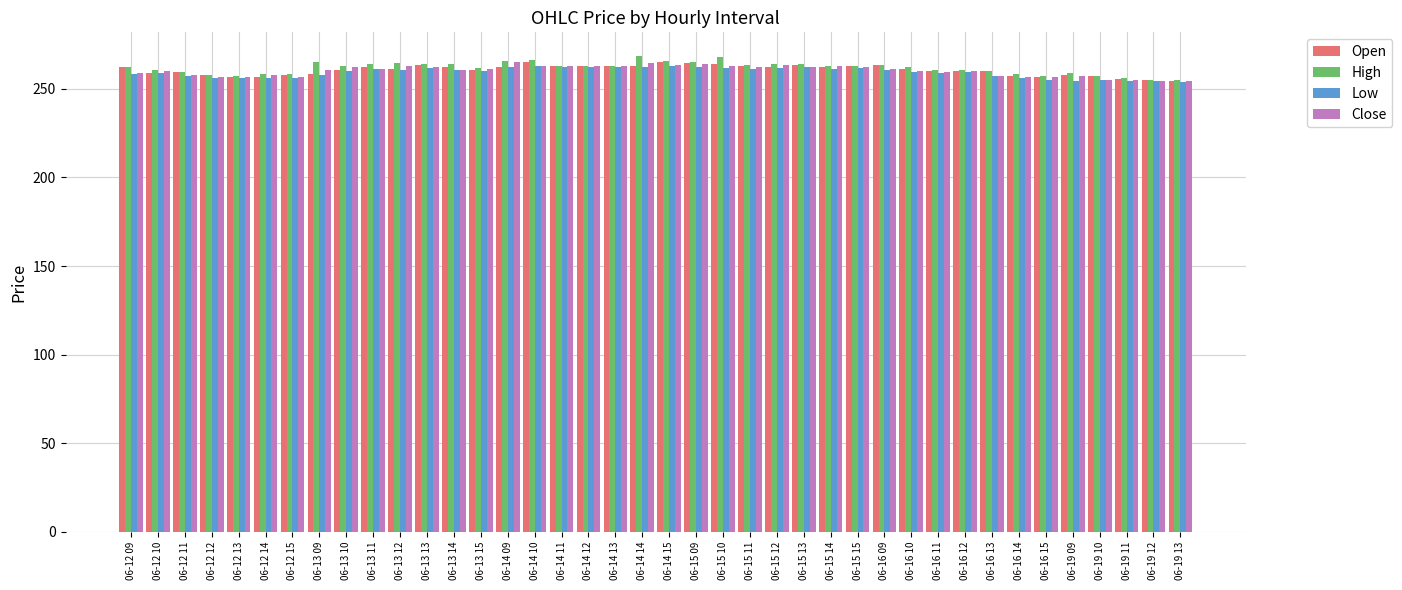

Which series has the widest spread of values?

High